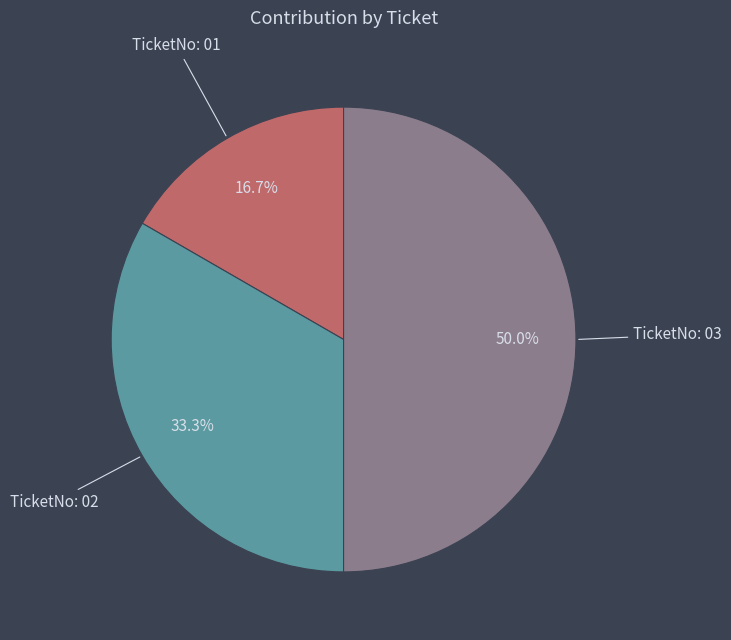

To the nearest percent, what percentage of the pie is TicketNo: 03?

50%